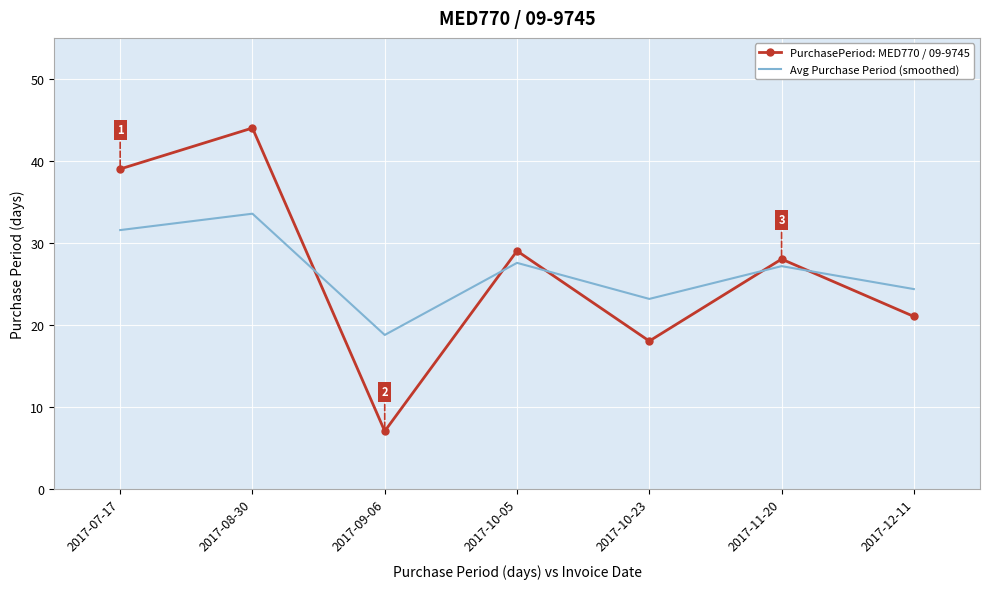

Is the value of Avg Purchase Period (smoothed) at 2017-09-06 greater than the value of PurchasePeriod: MED770 / 09-9745 at 2017-10-05?

No